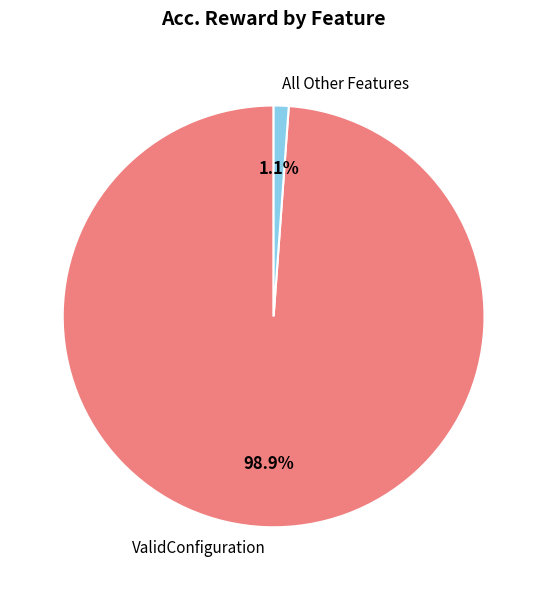

Which has a higher value, All Other Features or ValidConfiguration?

ValidConfiguration